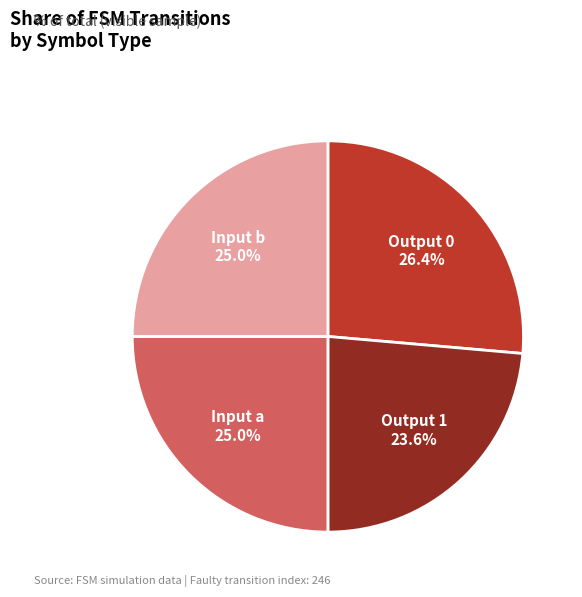

Is there any slice that represents more than half of the pie?

No